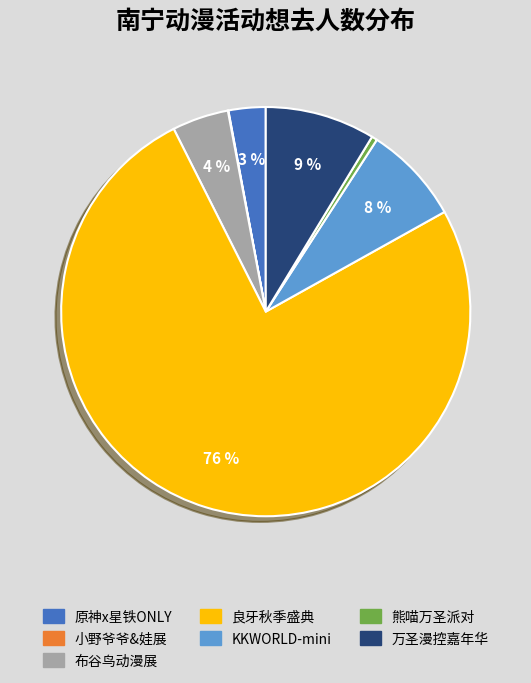

To the nearest percent, what portion does KKWORLD-mini represent?

8%